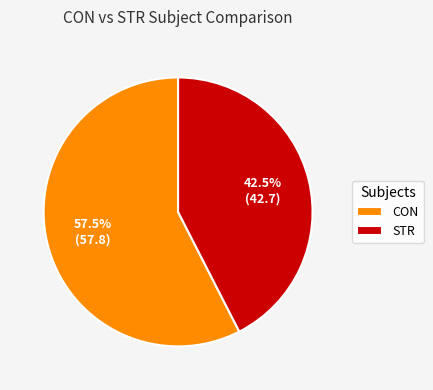

What is the majority slice?

CON